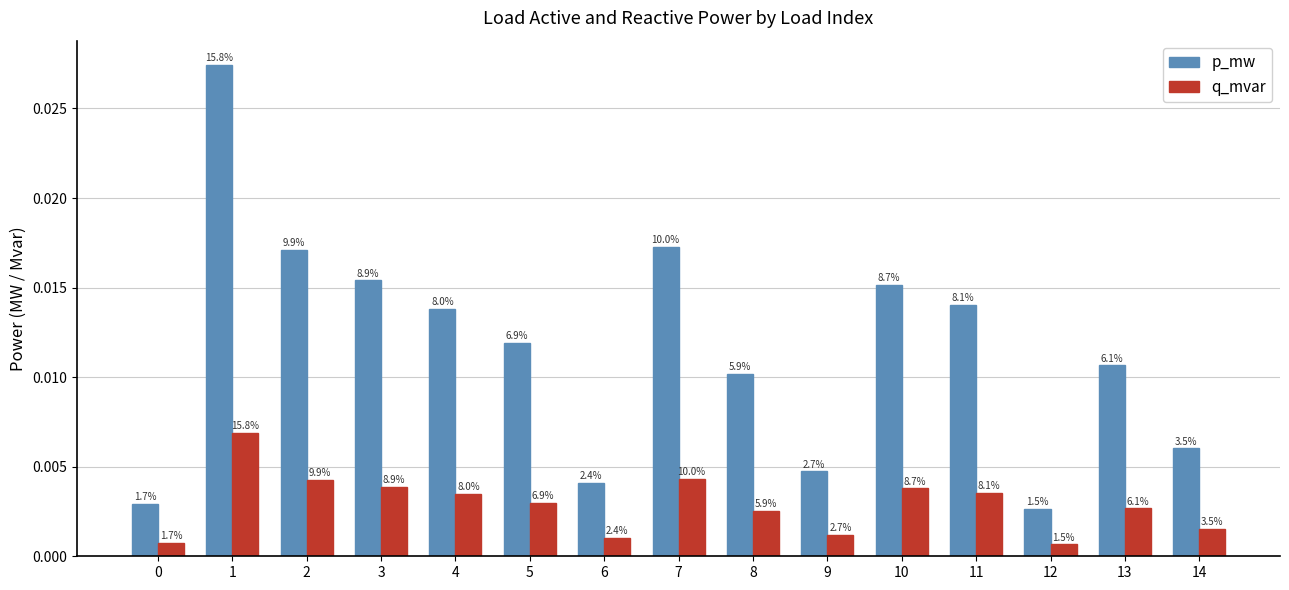

How many bars are there in each group?

2